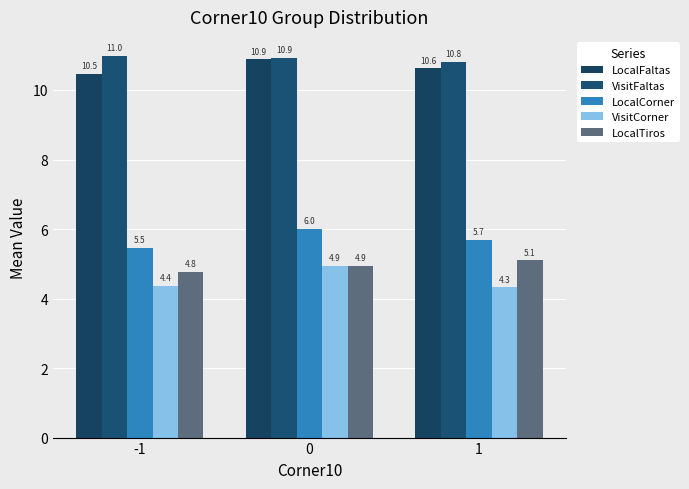

What is the sum of all VisitFaltas values?

32.7